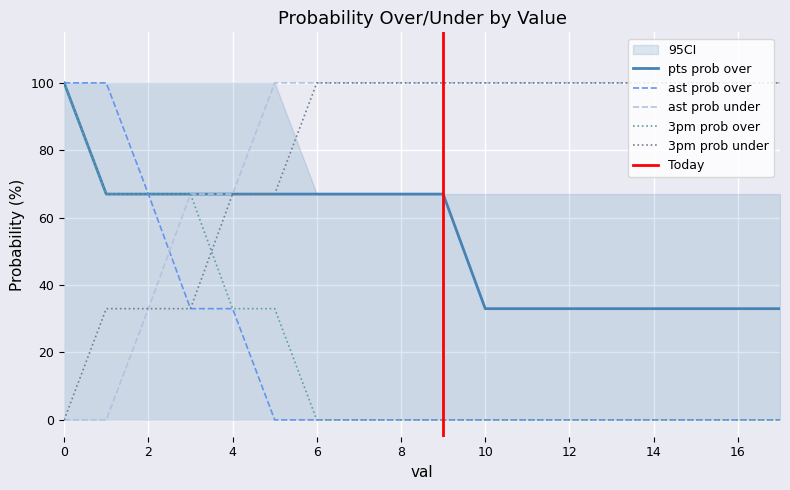

How many pts prob over values are between 33 and 67?

17